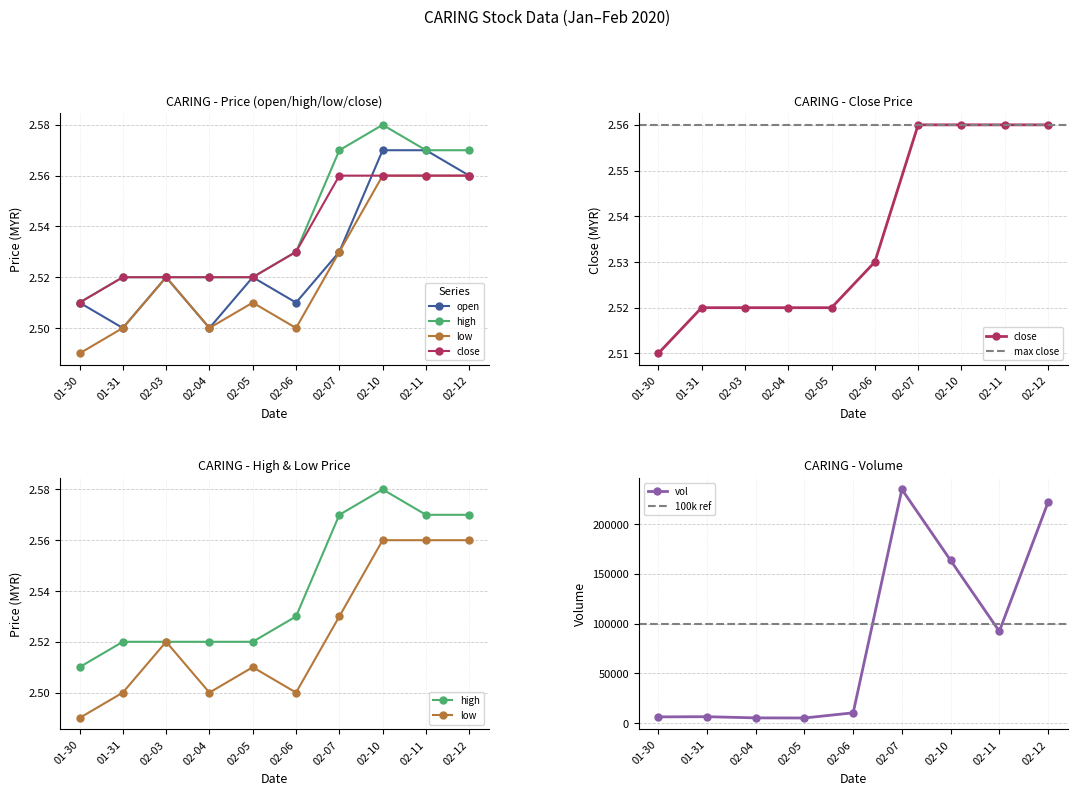

Where is vol nearest to the value 120000?

02-11